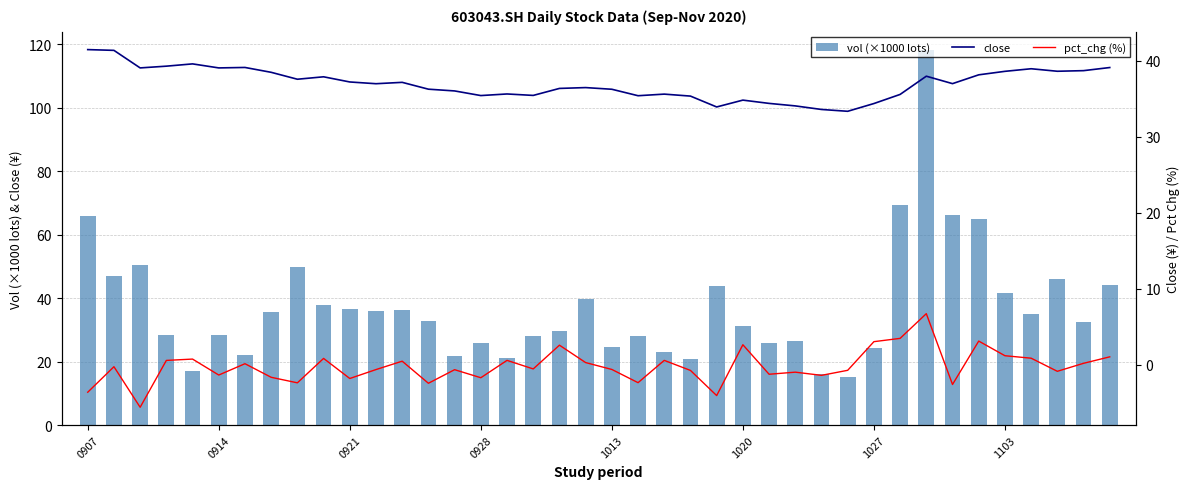

How many data points in pct_chg (%) are less than 0?

22